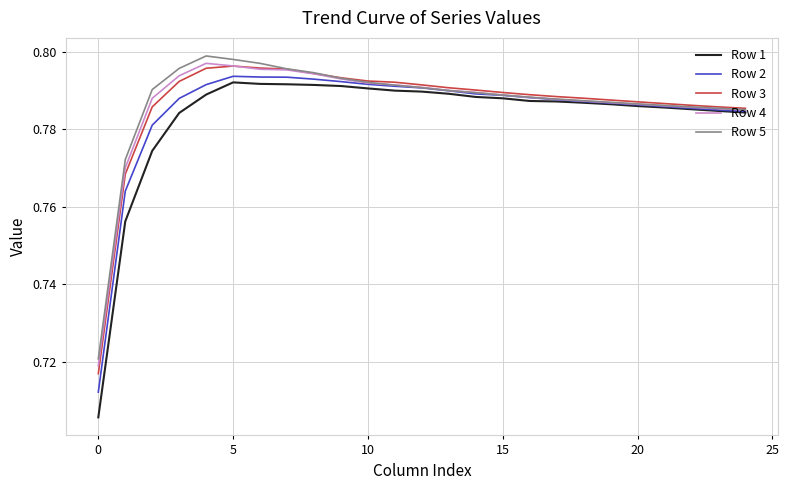

Which series has the widest spread of values?

Row 1